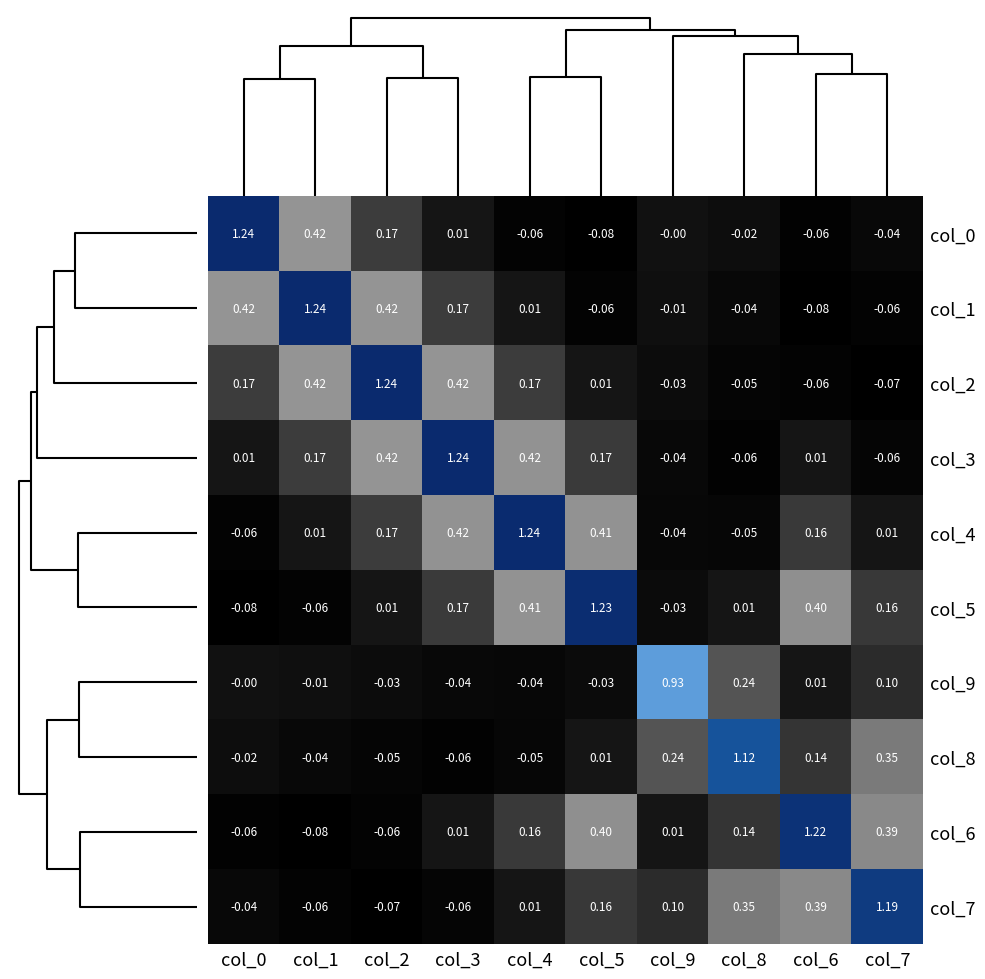

Is the value of col_4 at col_5 greater than the value of col_9 at col_4?

Yes